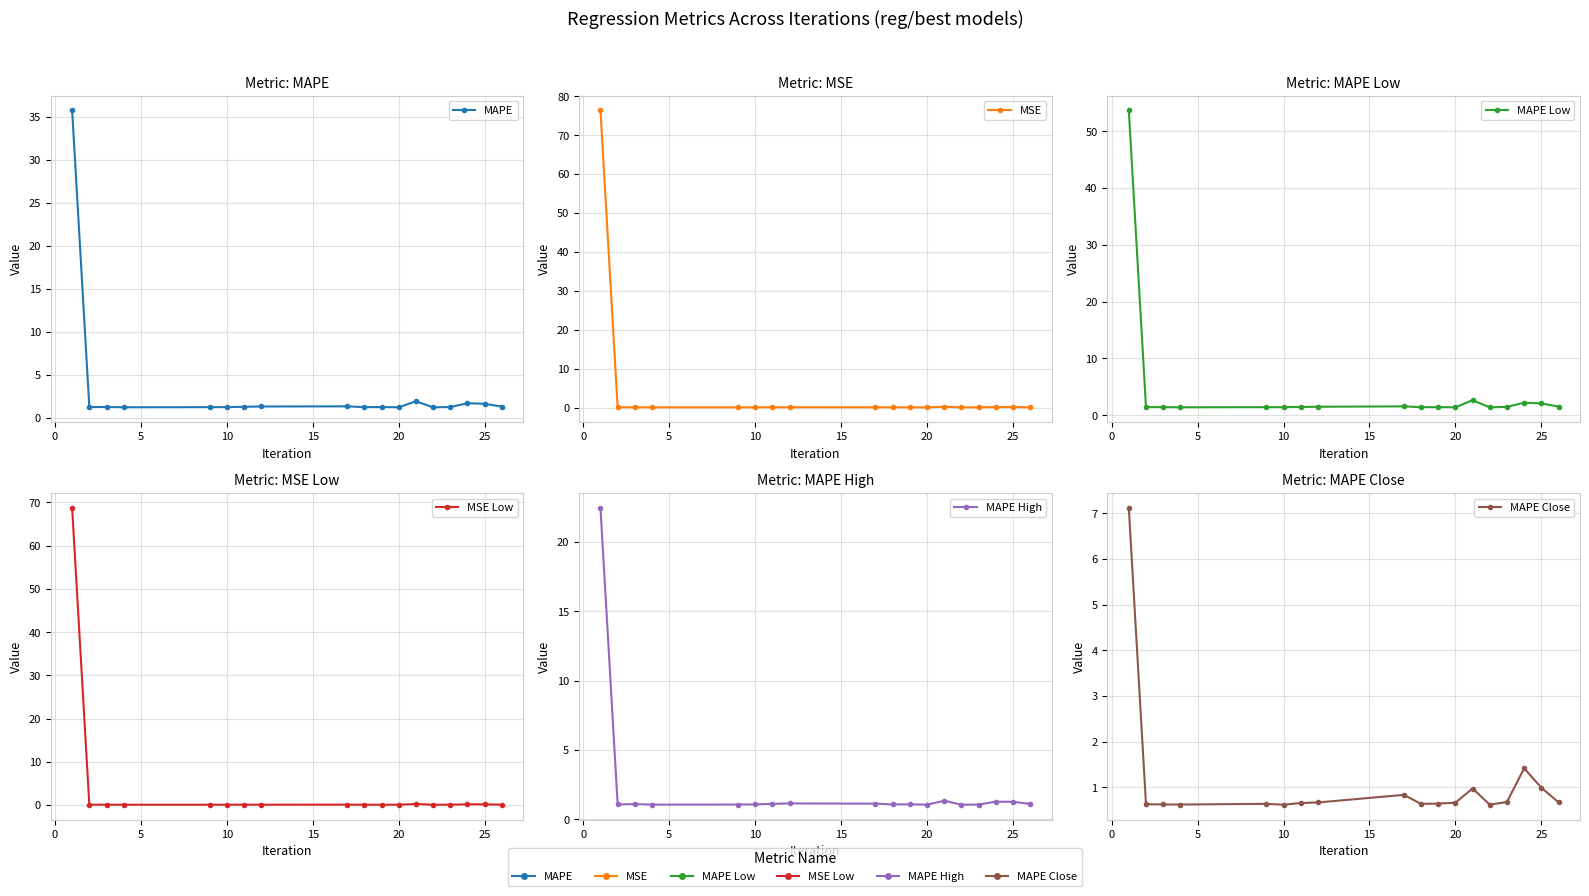

Rank the series by their maximum value, from lowest to highest.

MAPE Close, MAPE High, MAPE, MAPE Low, MSE Low, MSE